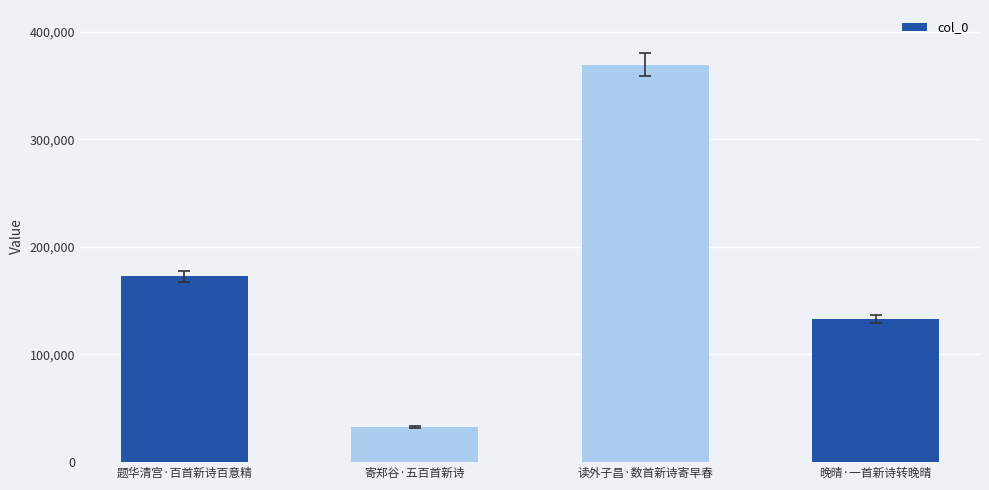

List the labels in order of value, smallest first.

寄郑谷·五百首新诗, 晚晴·一首新诗转晚晴, 题华清宫·百首新诗百意精, 读外子昌·数首新诗寄早春